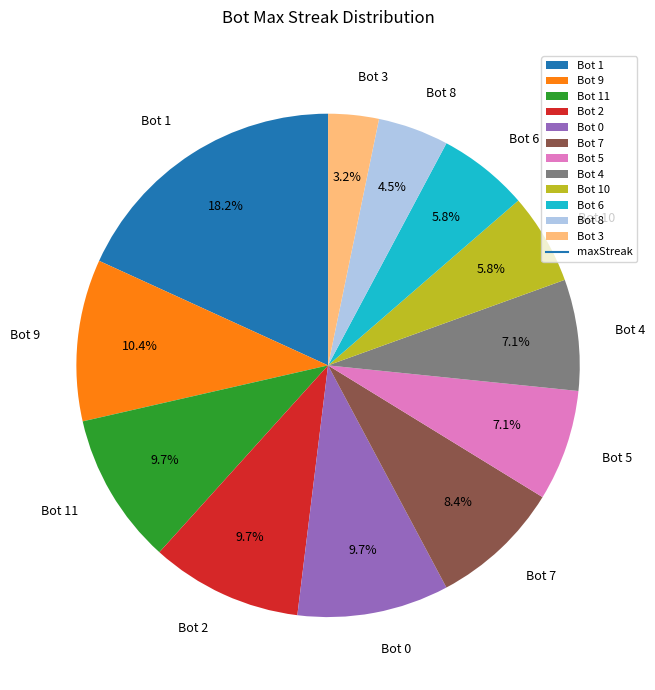

How many slices are in this pie chart?

12